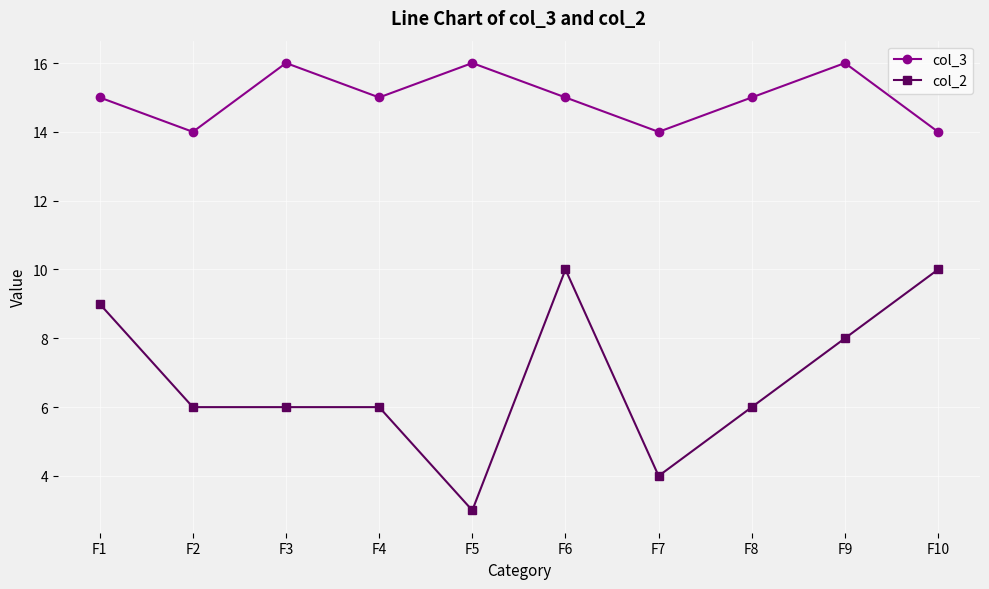

What are all the series names shown in the legend?

col_3, col_2